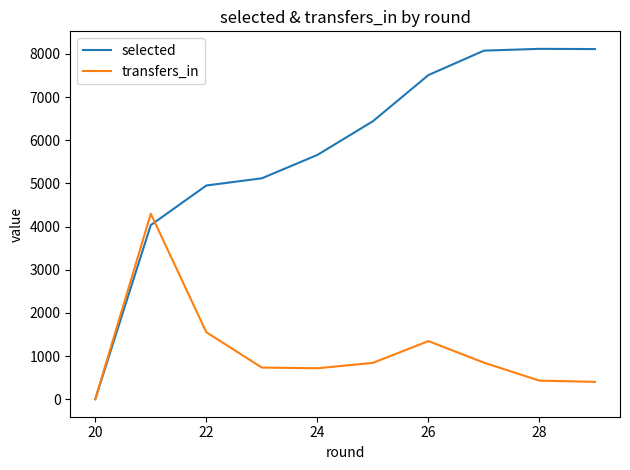

Which series has the widest spread of values?

selected